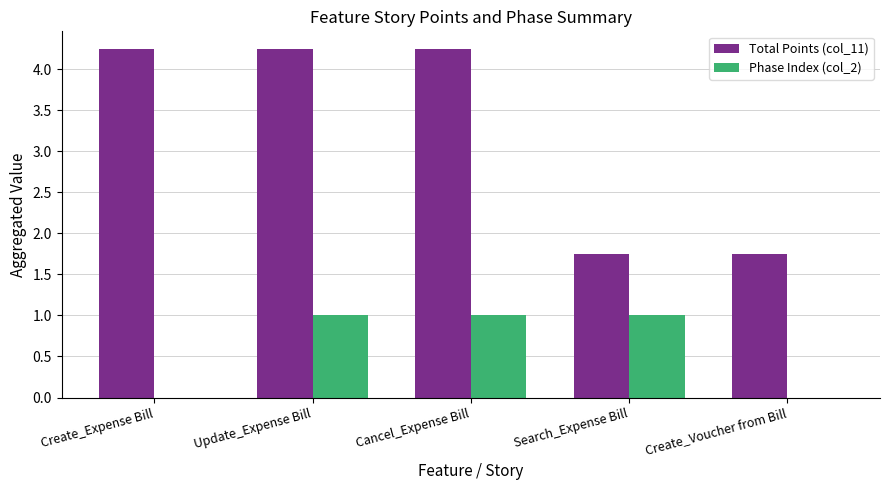

Which series has the largest total across all categories?

Total Points (col_11)